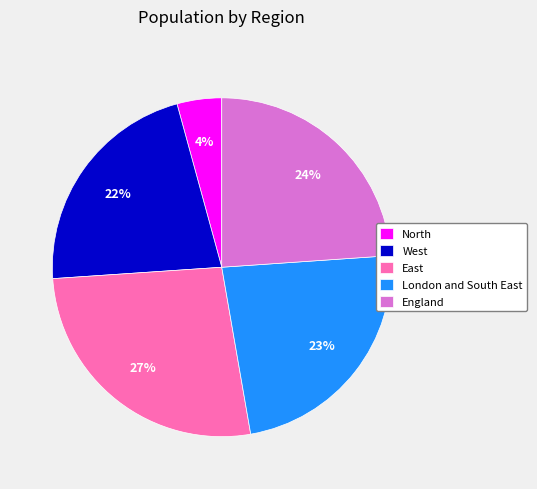

To the nearest percent, what is the combined percentage of England and West?

46%